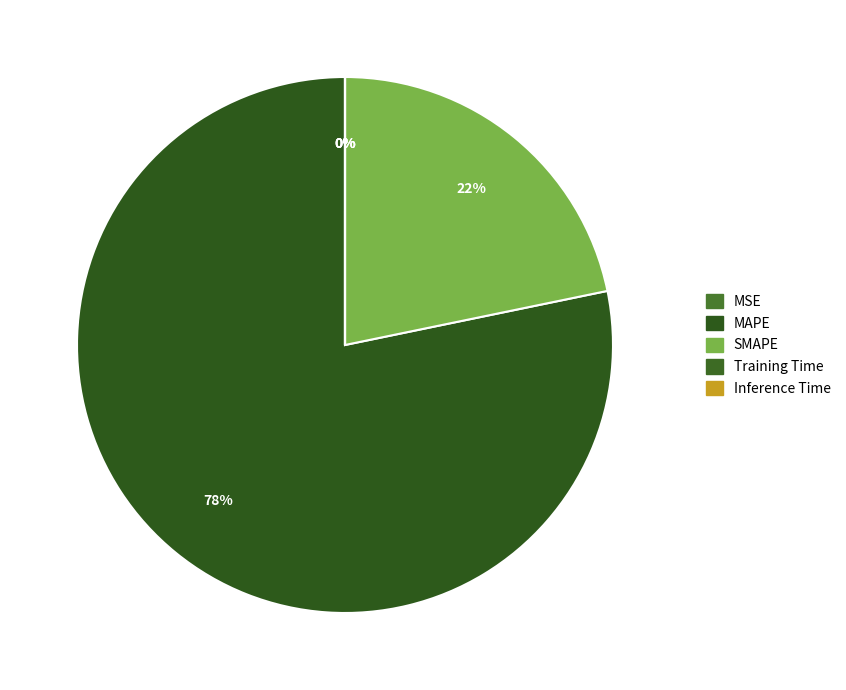

Is MAPE the majority of the pie?

Yes